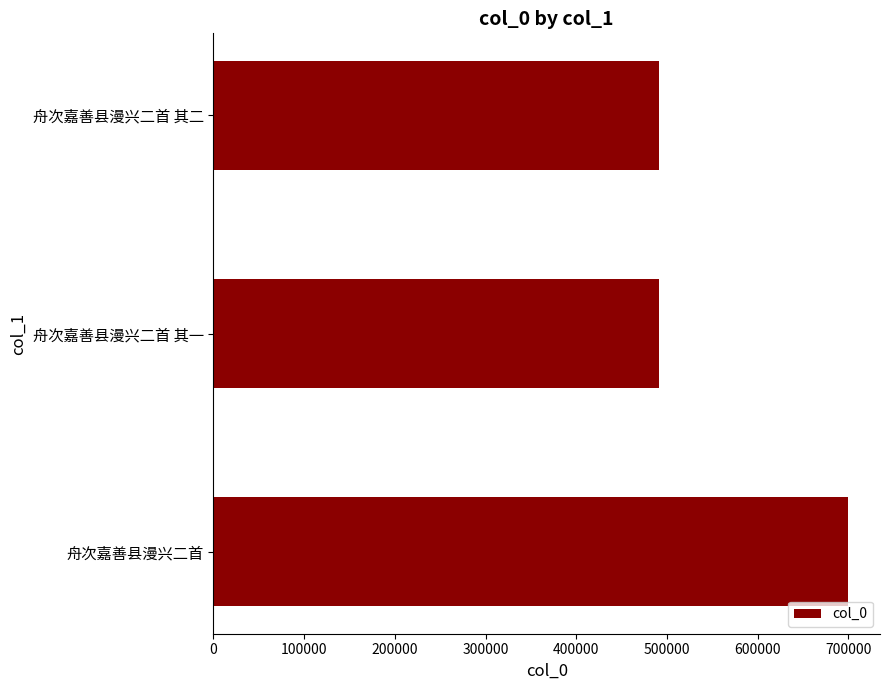

What is the difference between the values at 舟次嘉善县漫兴二首 其一 and 舟次嘉善县漫兴二首?

209086